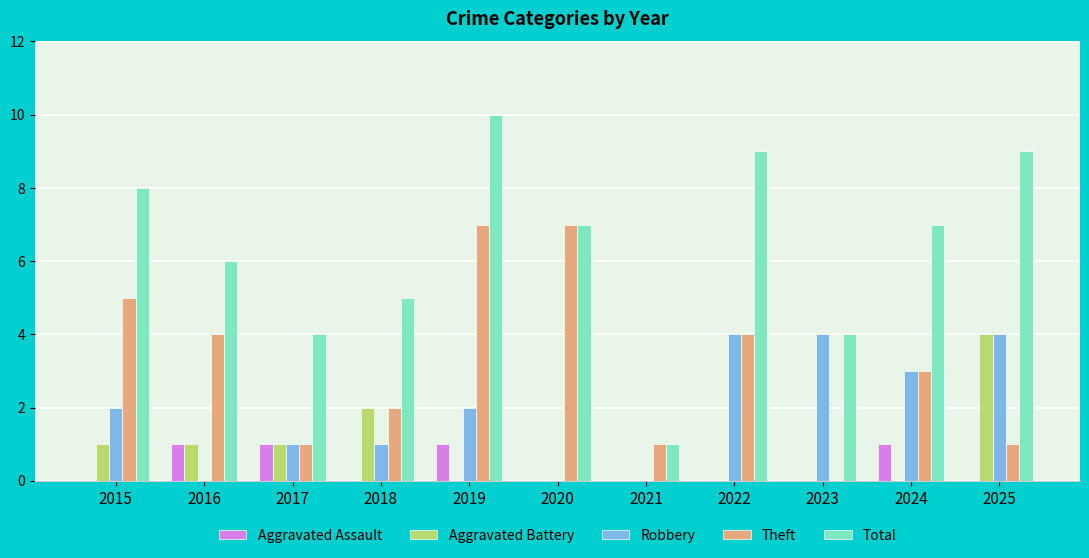

The Robbery series shows 4 at 2025. True or false?

True